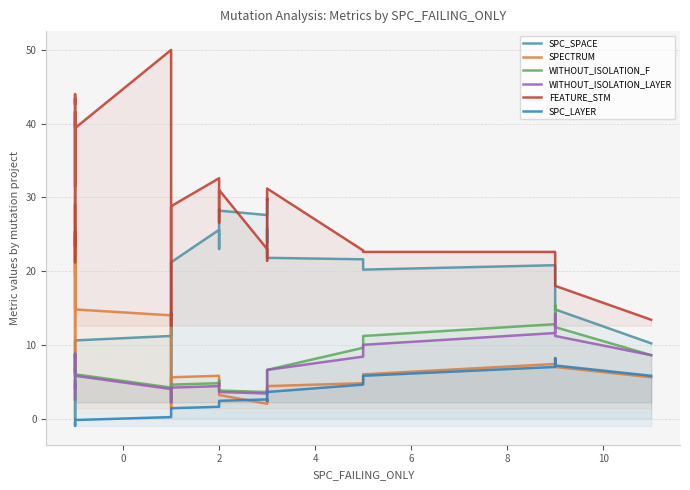

What is the label of the 5th point from the left?

6